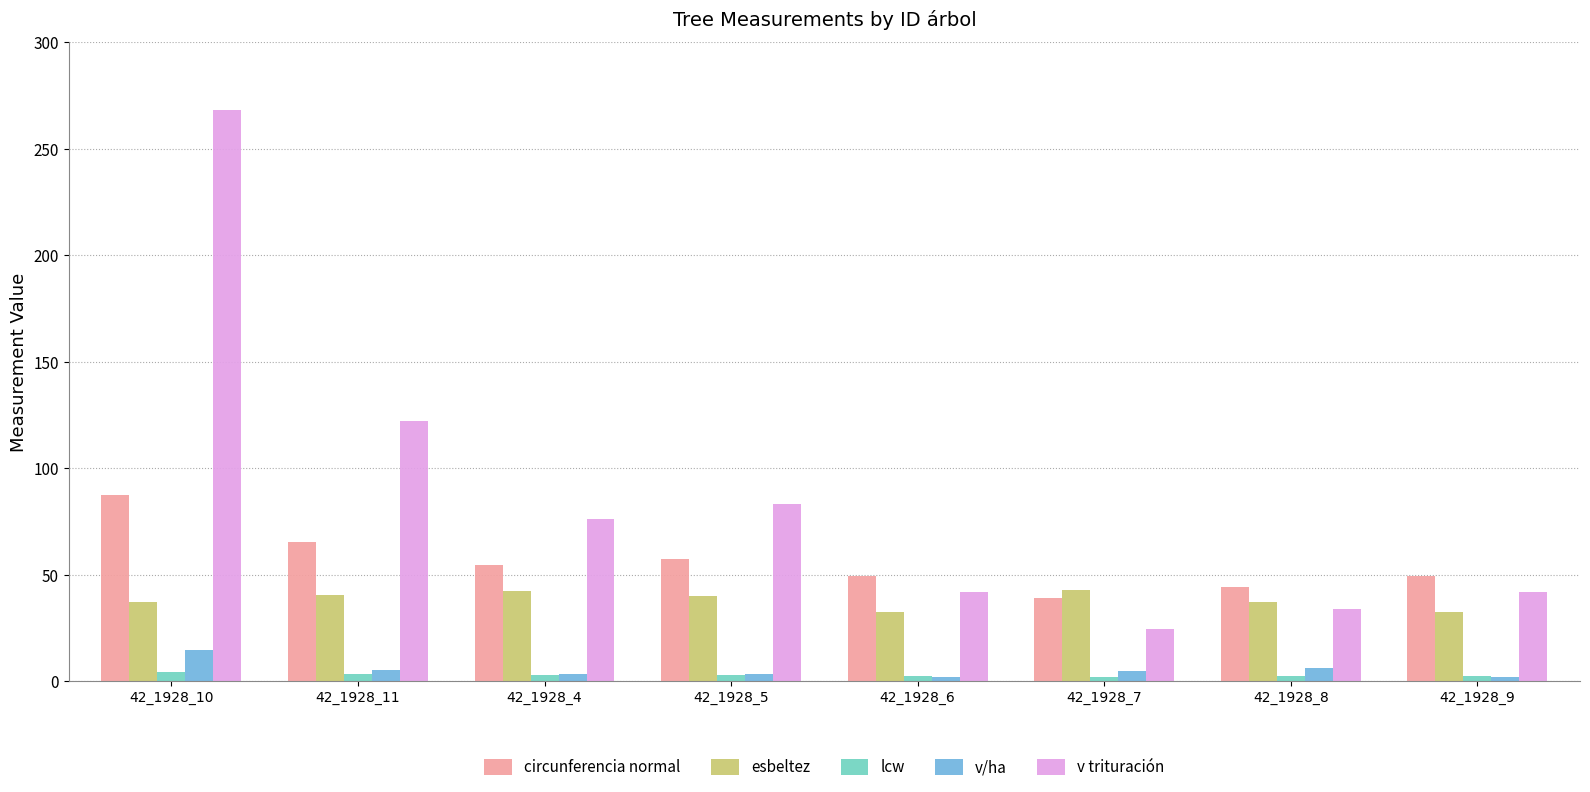

At how many categories does at least one series exceed 168?

1